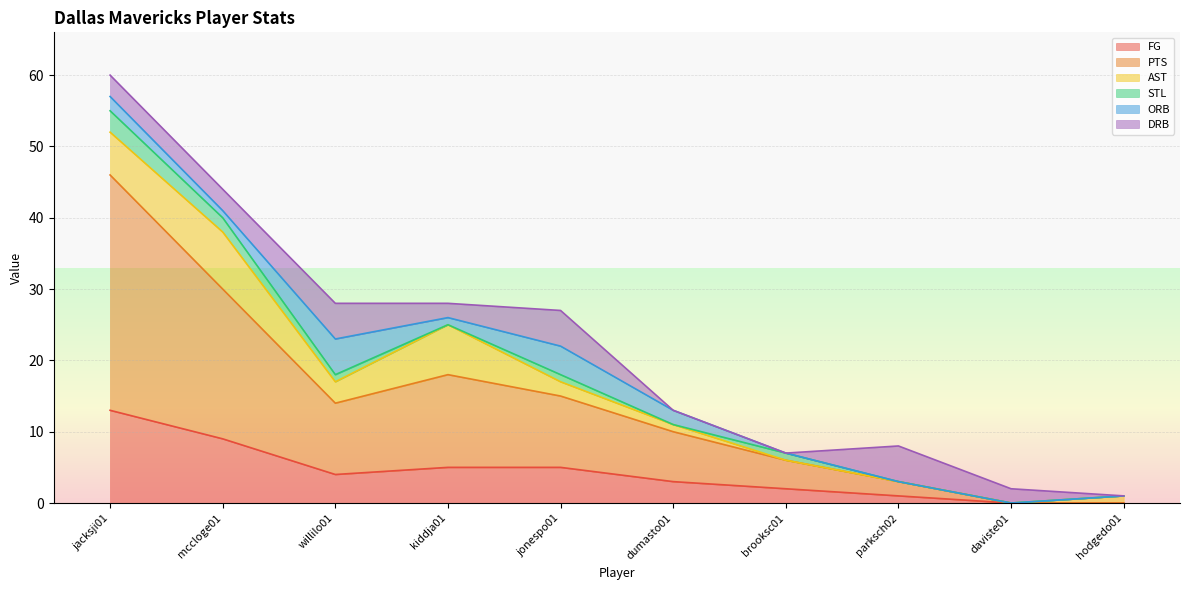

What is the label of the 4th point from the left?

kiddja01